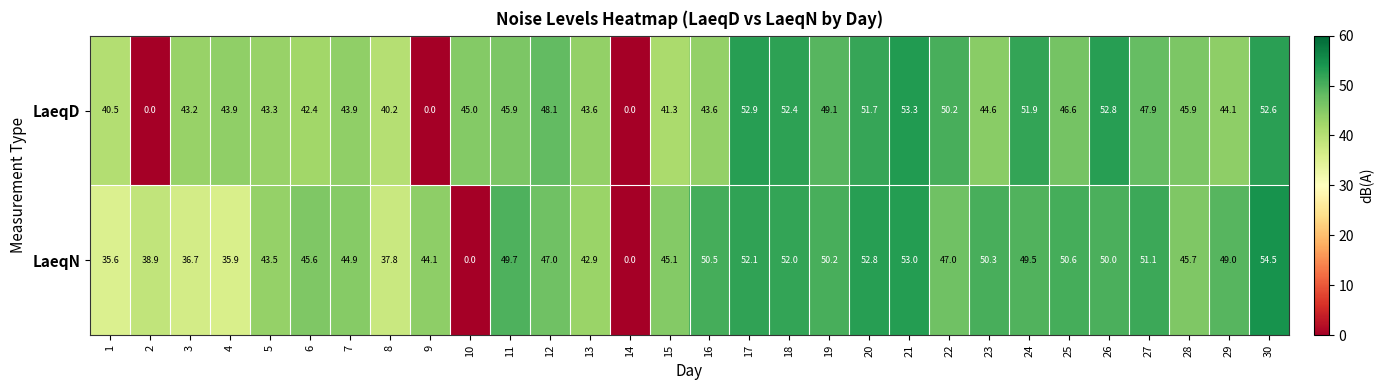

Which series has the widest spread of values?

LaeqN